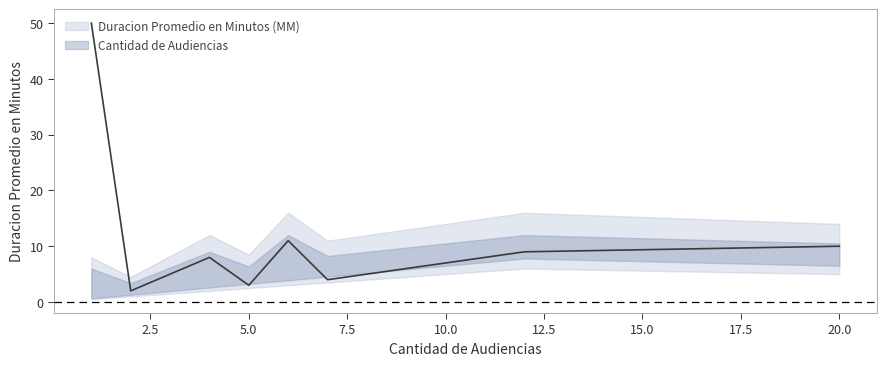

How many interior local peaks (higher than both neighbors) does the data have?

2